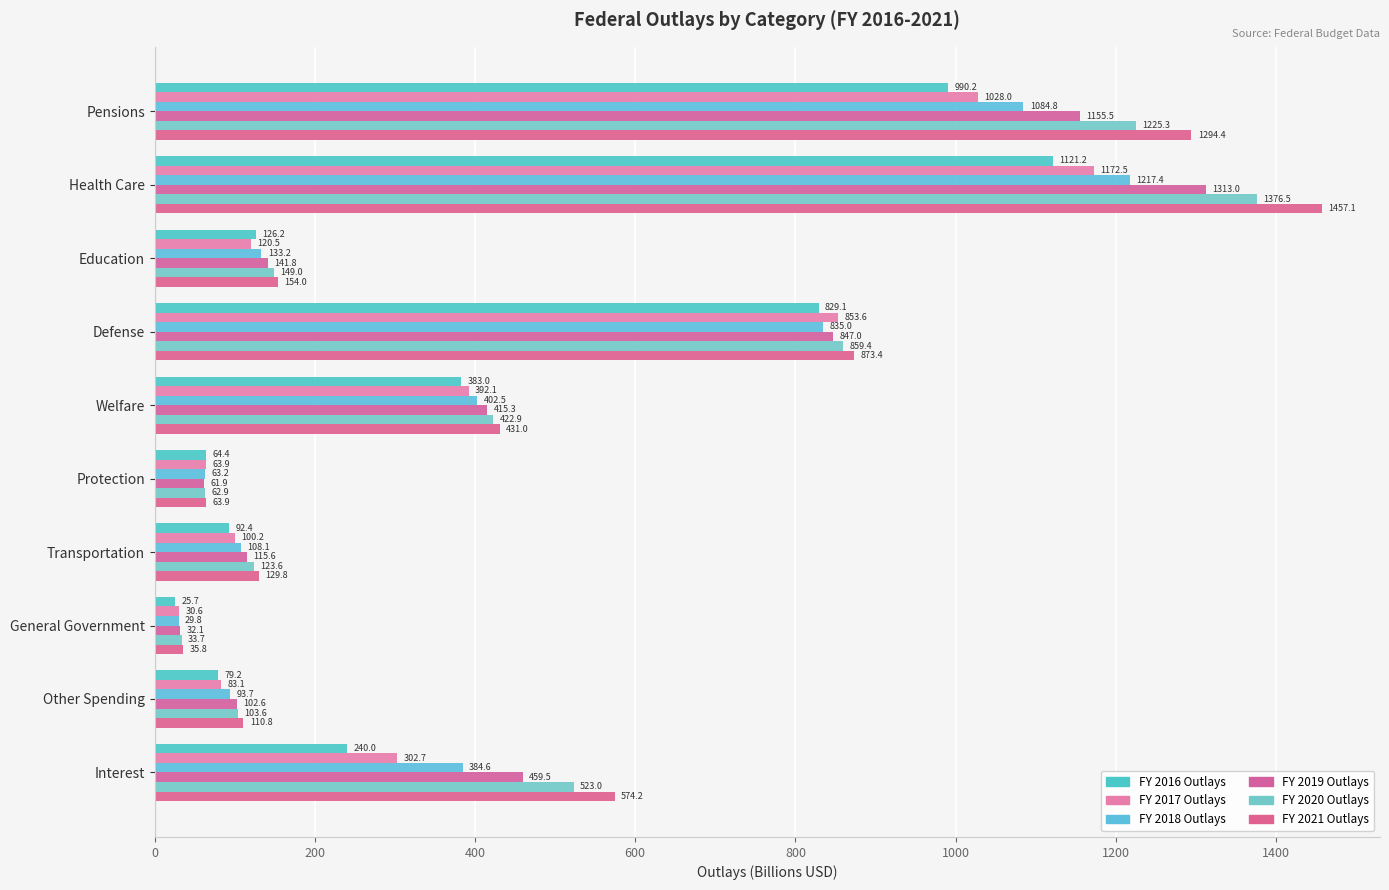

Which series has the widest spread of values?

FY 2021 Outlays